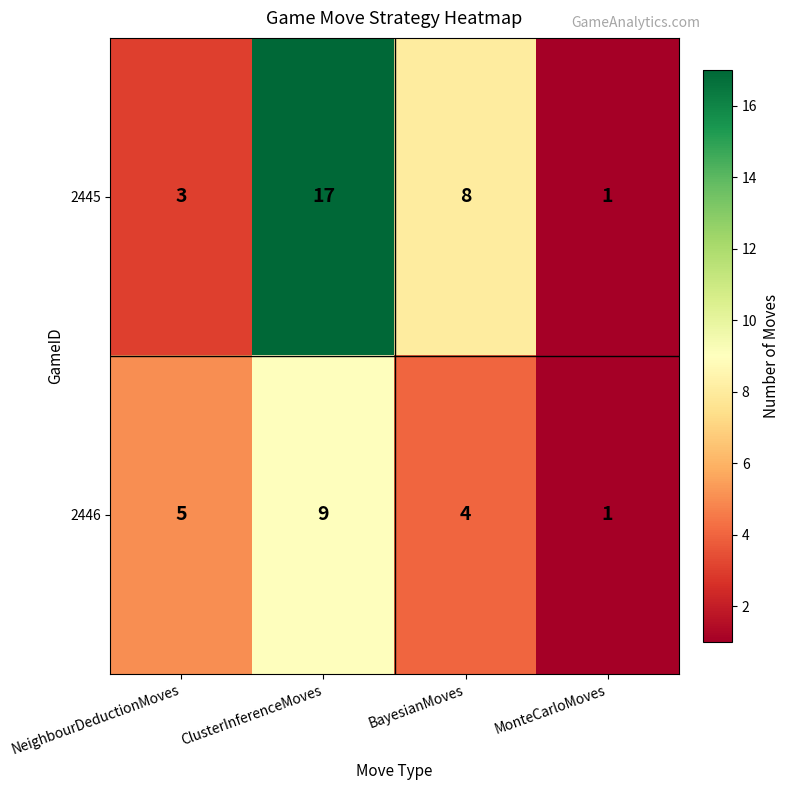

How many values in the 2446 series are below 5?

2